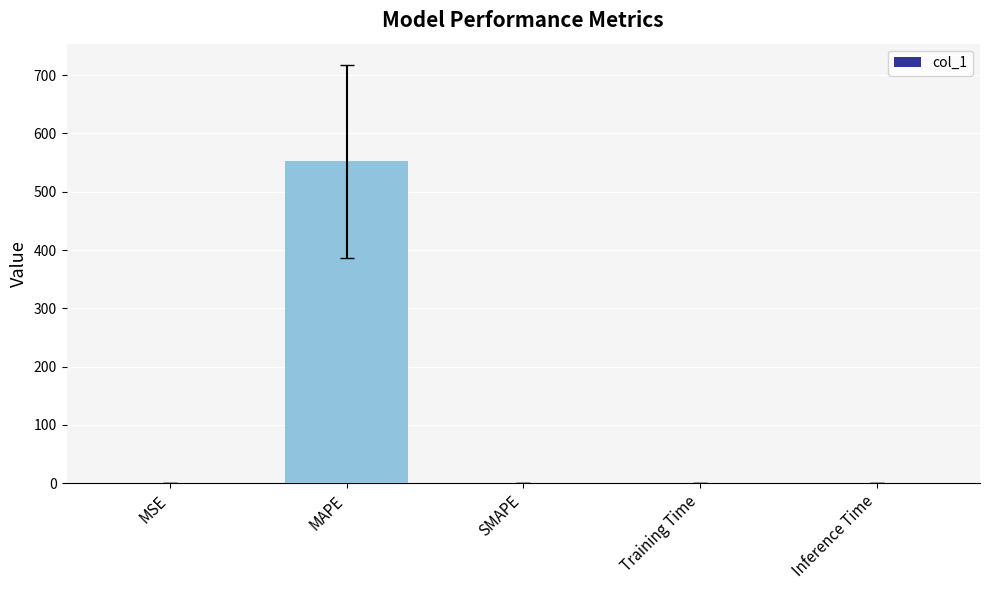

What is the sum of all values?

552.4